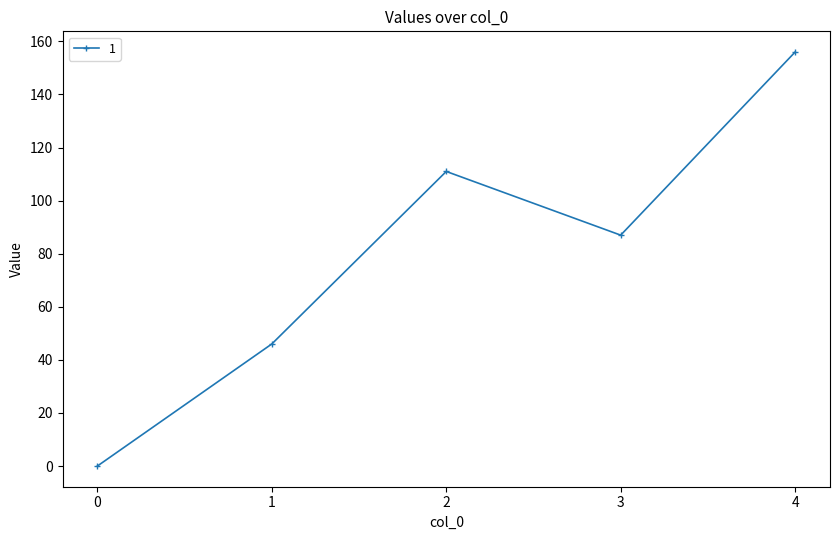

Rank the categories by value from lowest to highest.

0, 1, 3, 2, 4